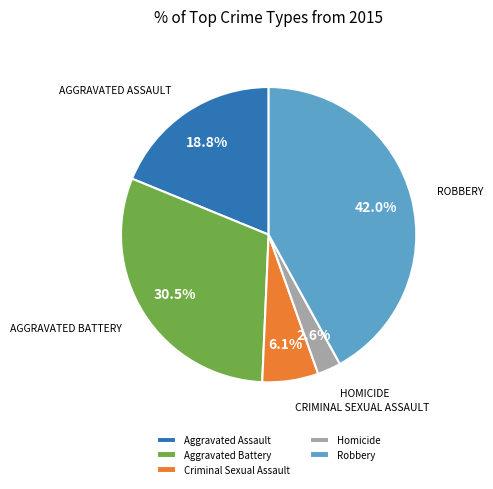

What is the ratio of the value at Robbery to the value at Aggravated Battery?

1.4